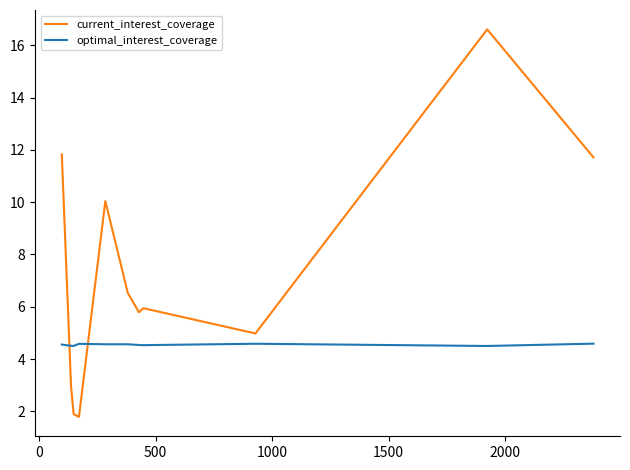

List the series in order of their overall mean, lowest first.

optimal_interest_coverage, current_interest_coverage